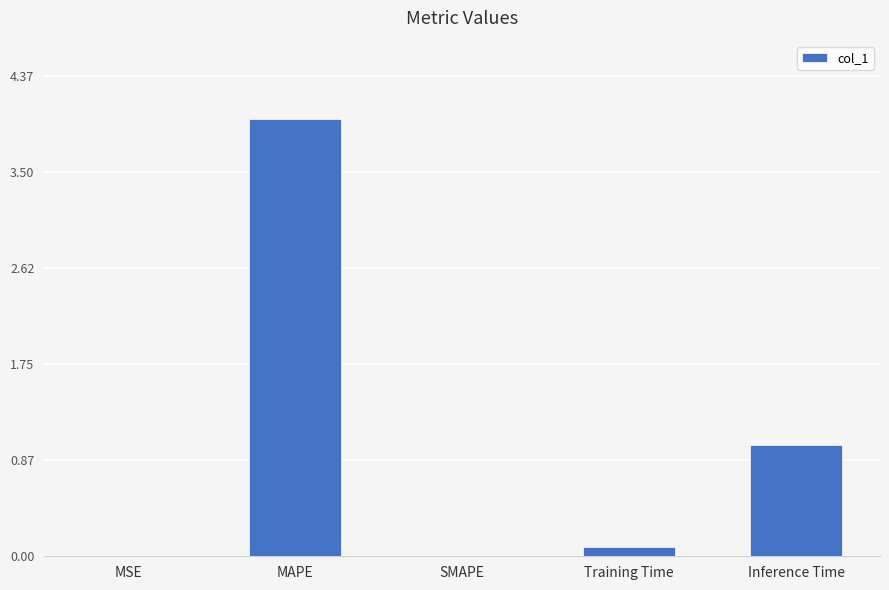

What is the approximate value at Inference Time?

1.0